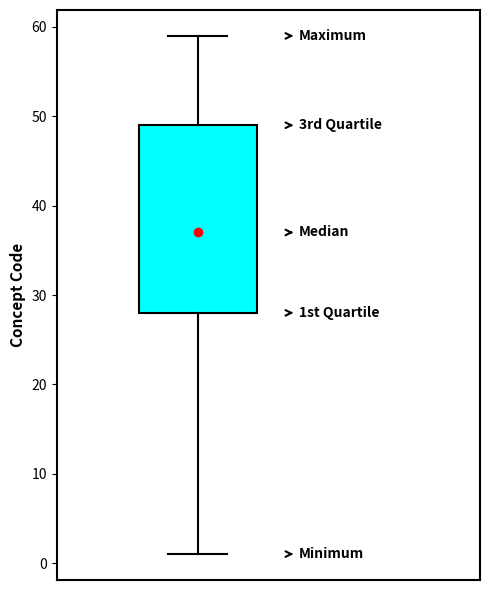

Transcribe this box plot: give where the median line is, the range the box spans, and where the two whiskers end, as read against the y-axis. The values are not printed on the chart, so give them approximately, as read against the axis.

median 37, box 28 to 49, whiskers 1 to 59